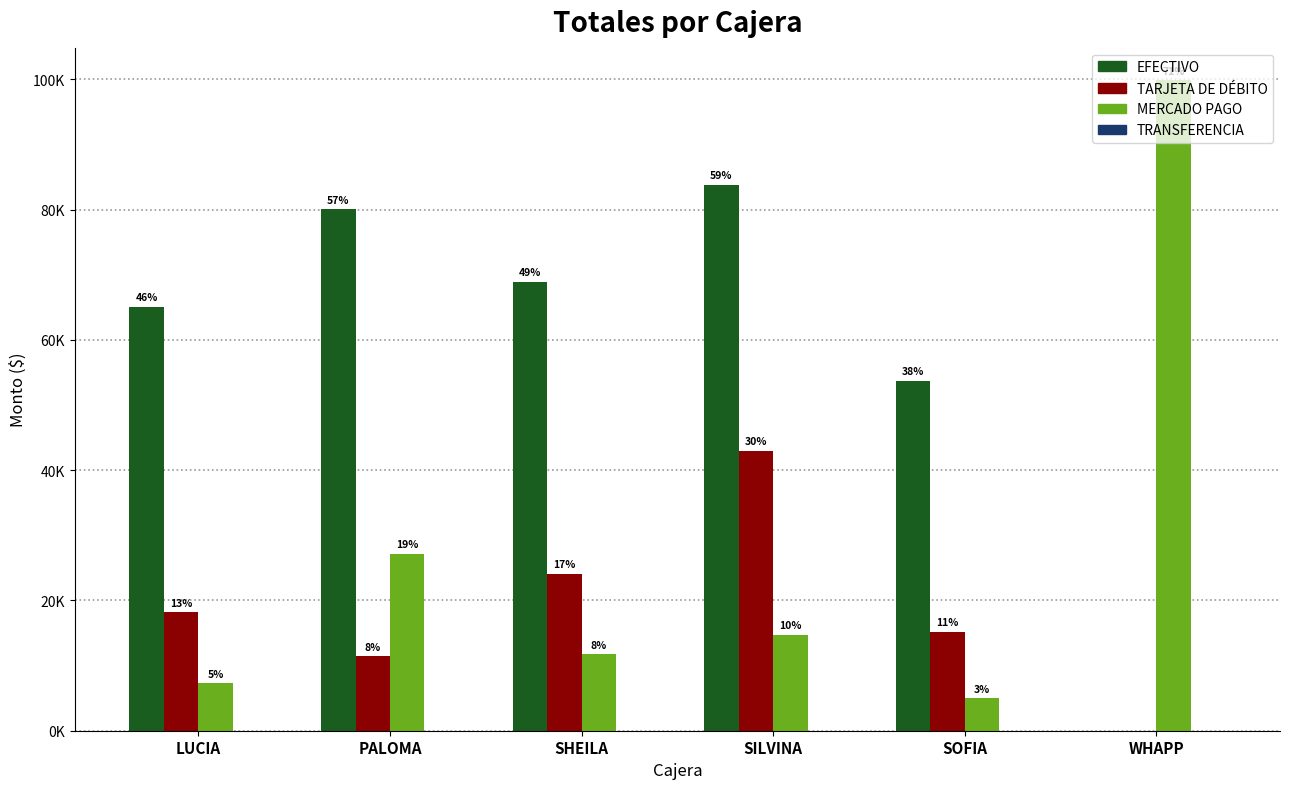

Is the value of MERCADO PAGO at SOFIA greater than the value of EFECTIVO at WHAPP?

Yes